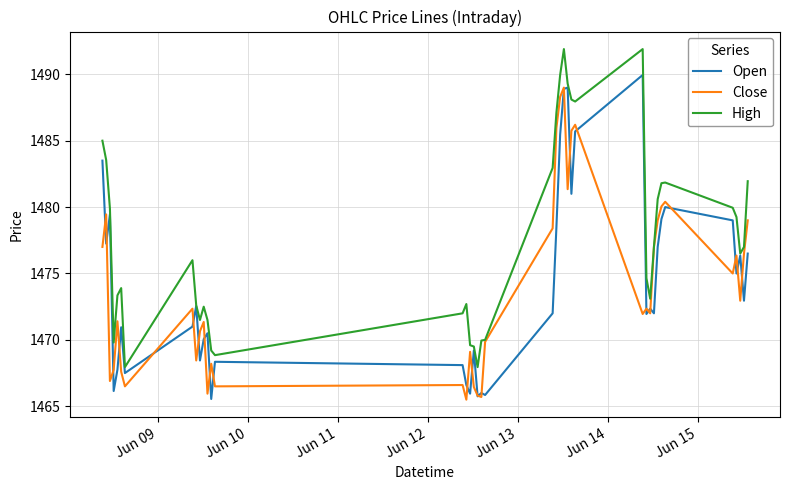

What is the smallest value displayed?

1465.5